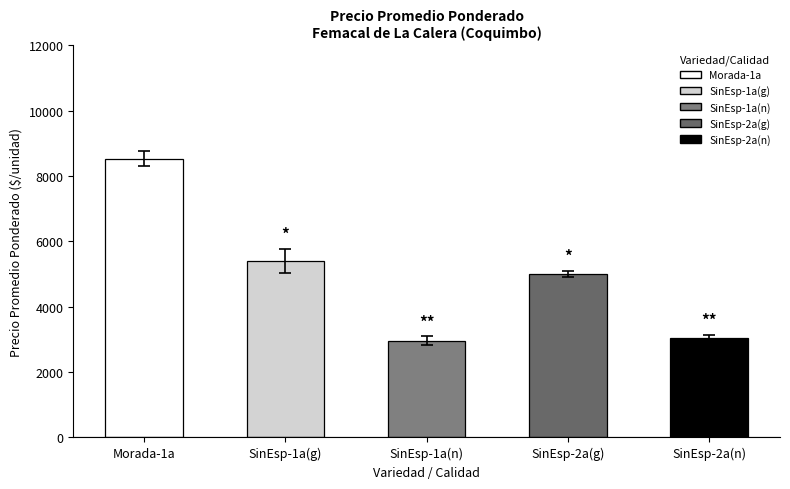

True or false: the data shows 4851 at Morada-1a.

False